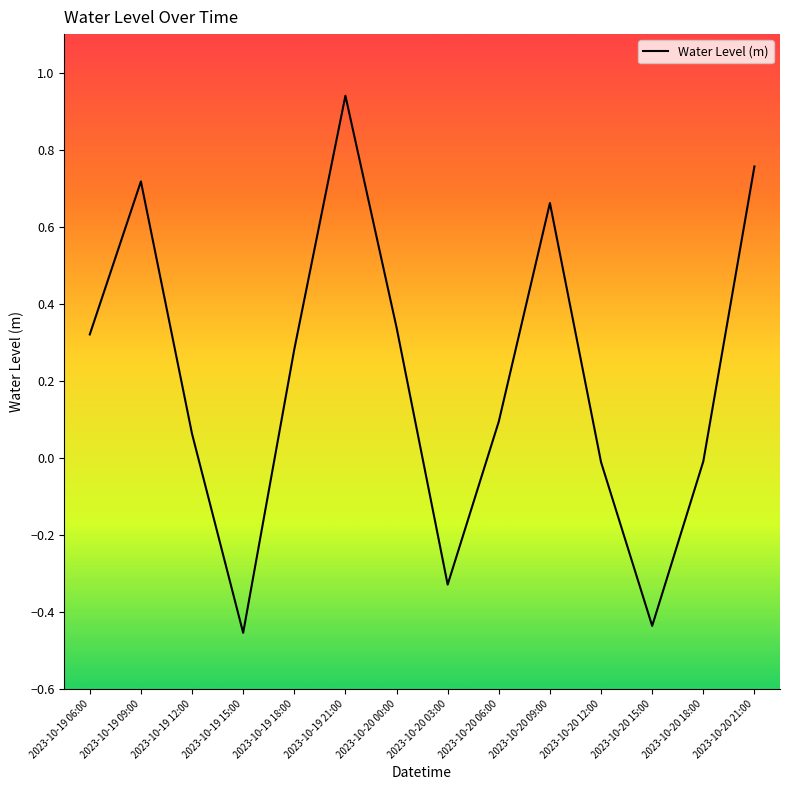

The value at 2023-10-20 18:00 is -0.0. True or false?

True